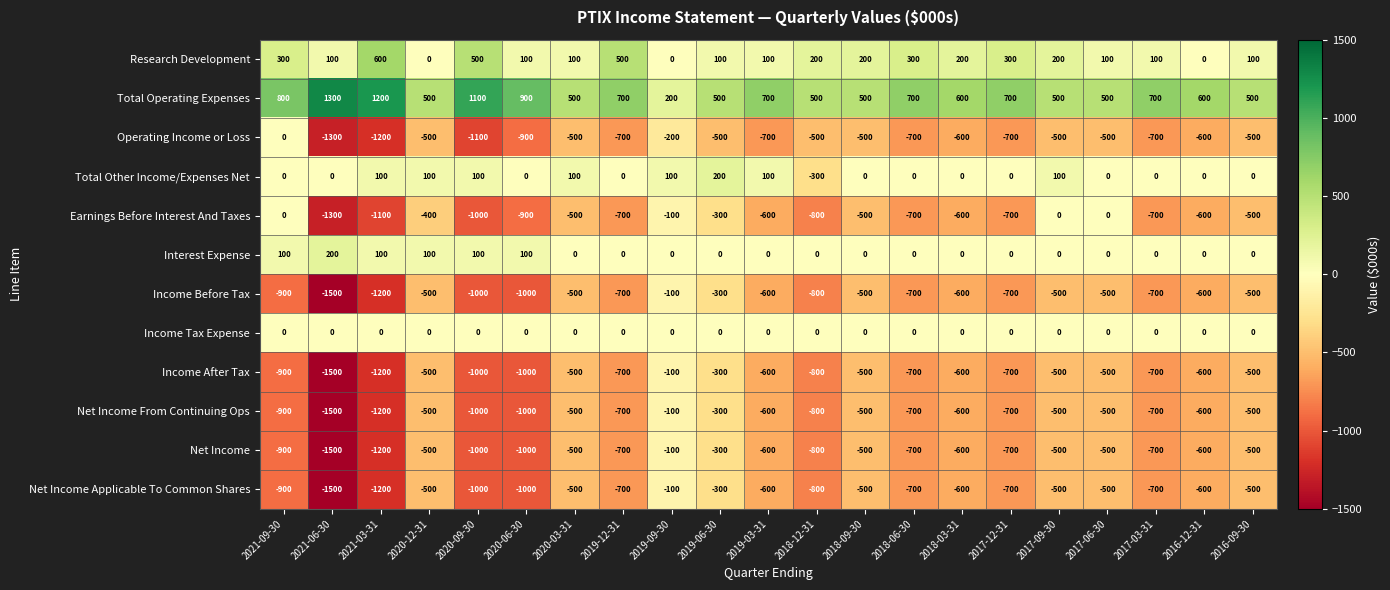

What is the greatest value displayed?

1300